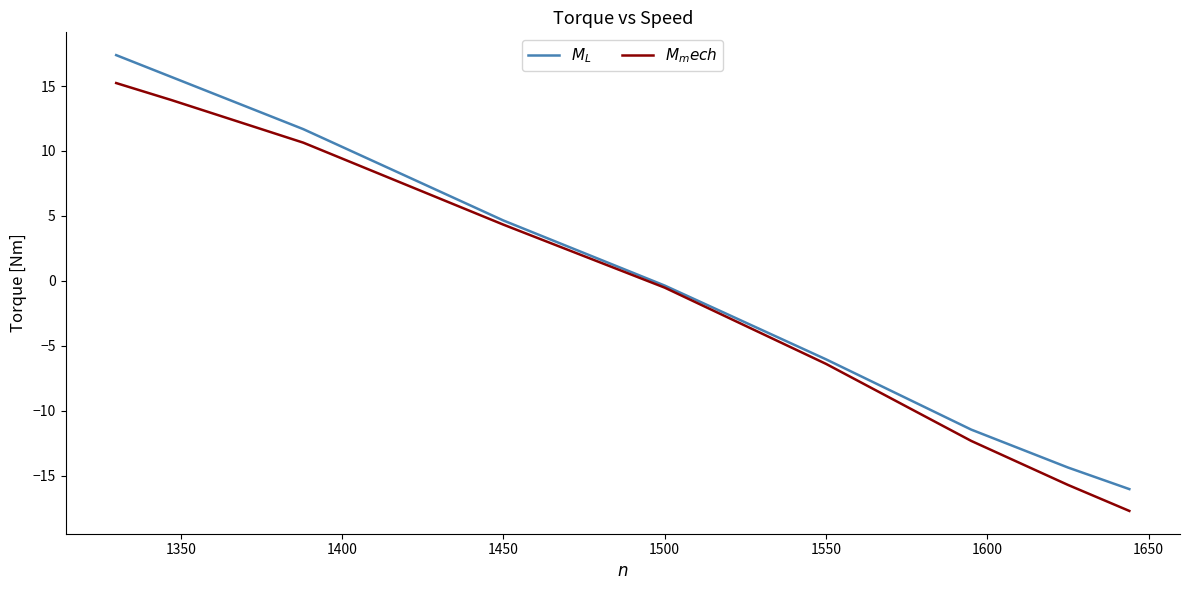

Rank the series by their maximum value, from lowest to highest.

$M_mech$, $M_L$